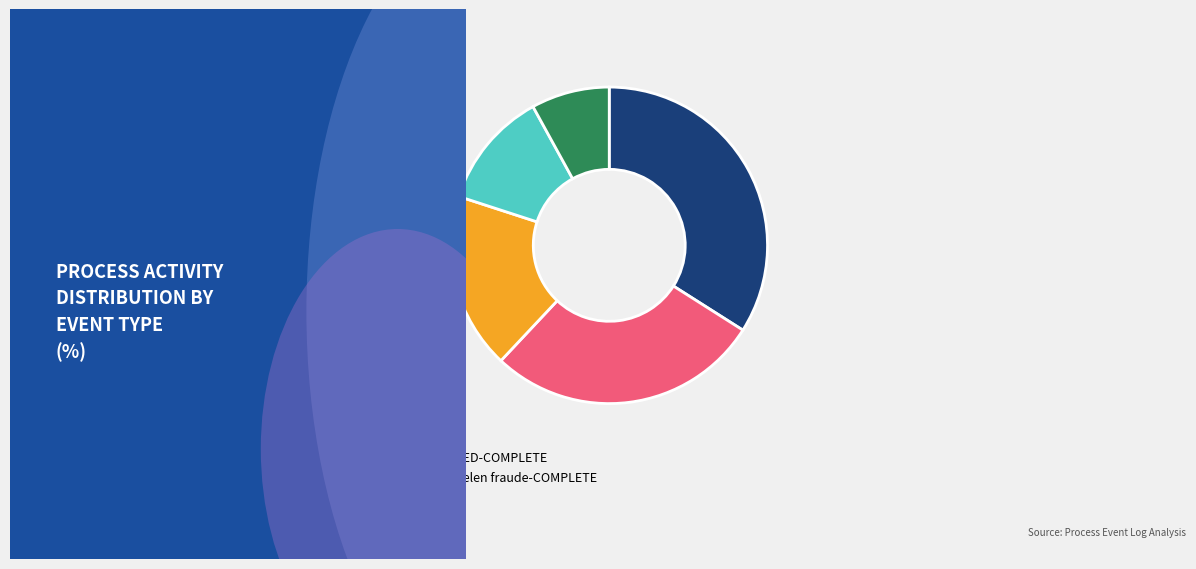

Count the number of slices in the pie.

5